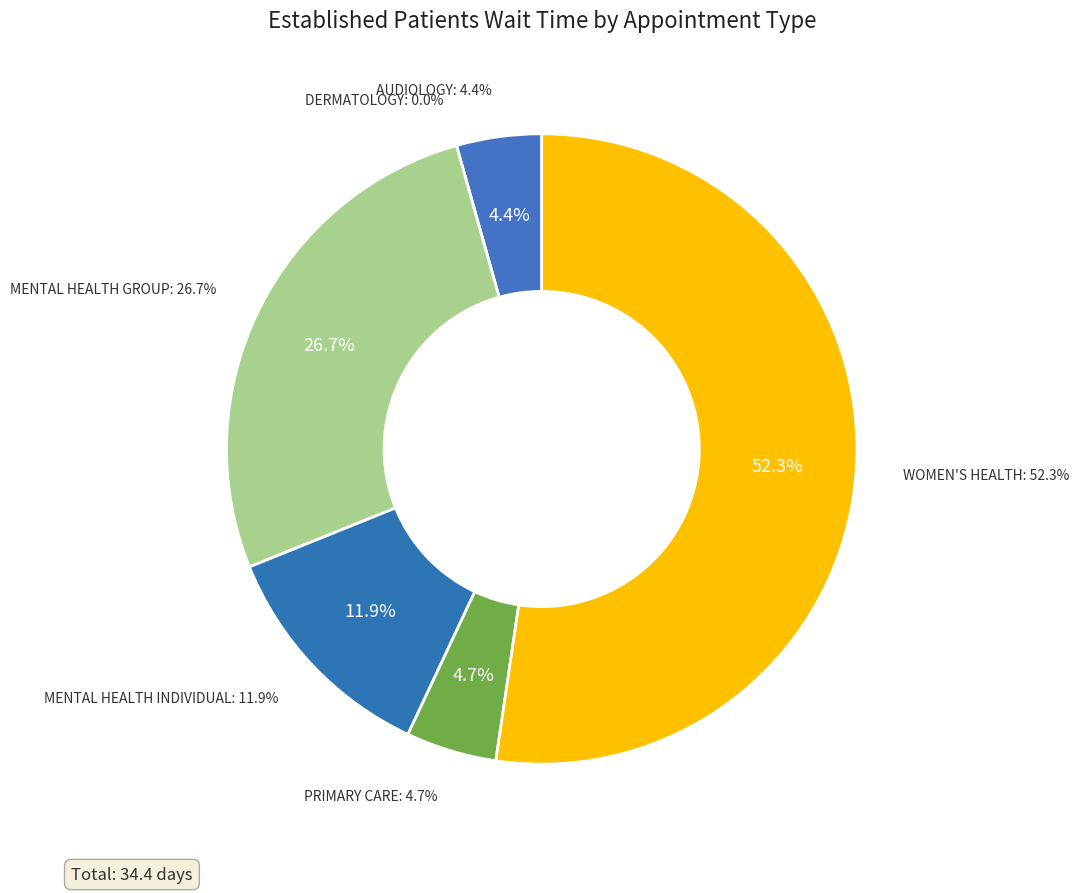

Which category has the smallest portion of the pie?

DERMATOLOGY